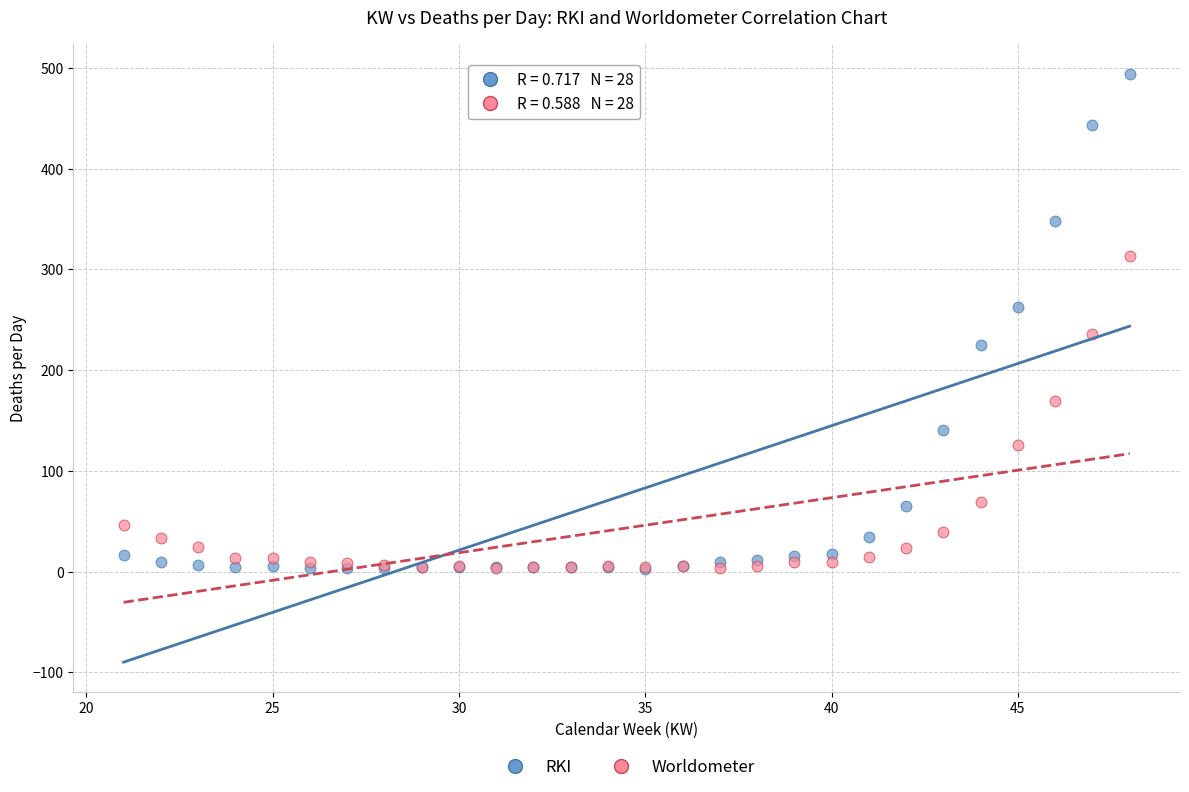

Which series has the largest Y range (max minus min)?

RKI